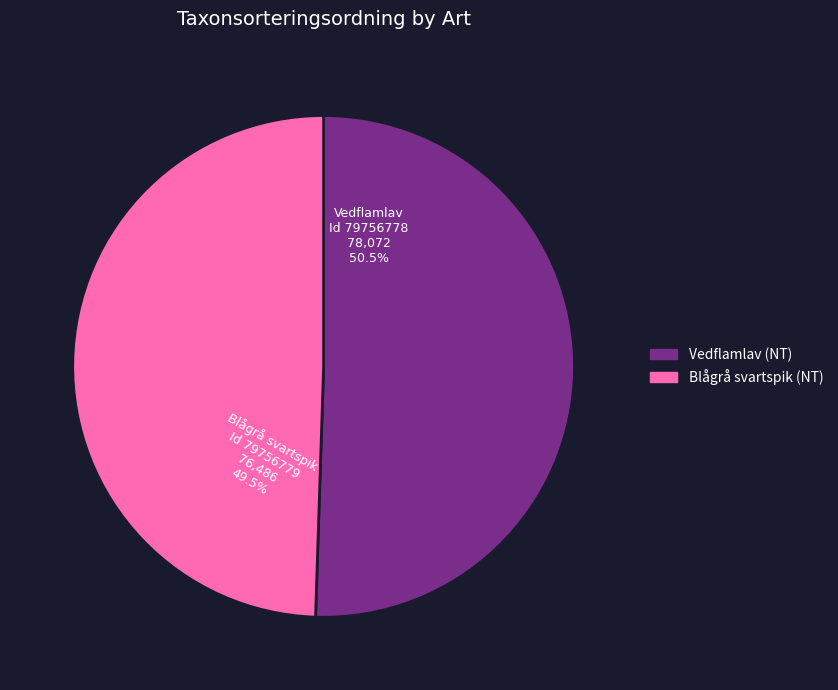

Does any single category account for the majority?

Yes